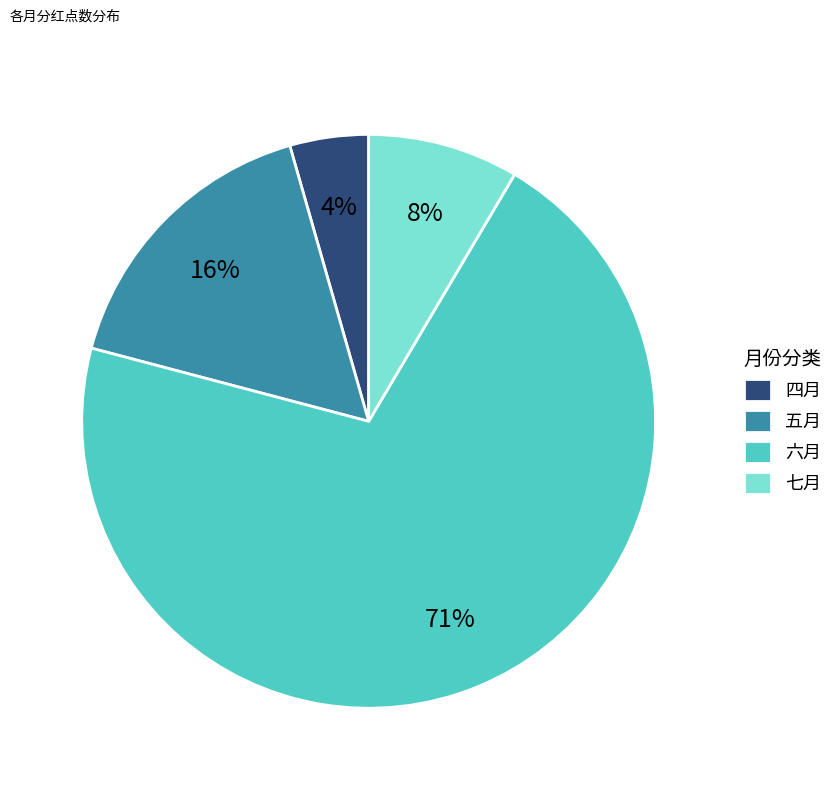

Approximately how many times larger is the value at 四月 compared to 七月?

0.5